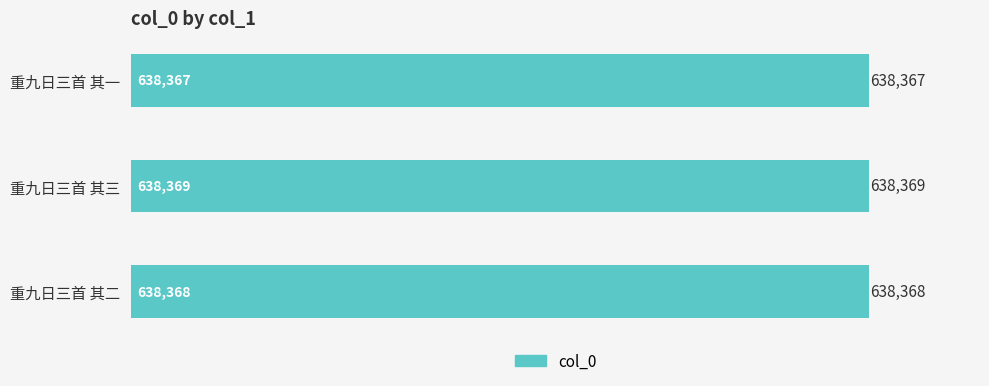

The value at 重九日三首 其三 is 916064. True or false?

False